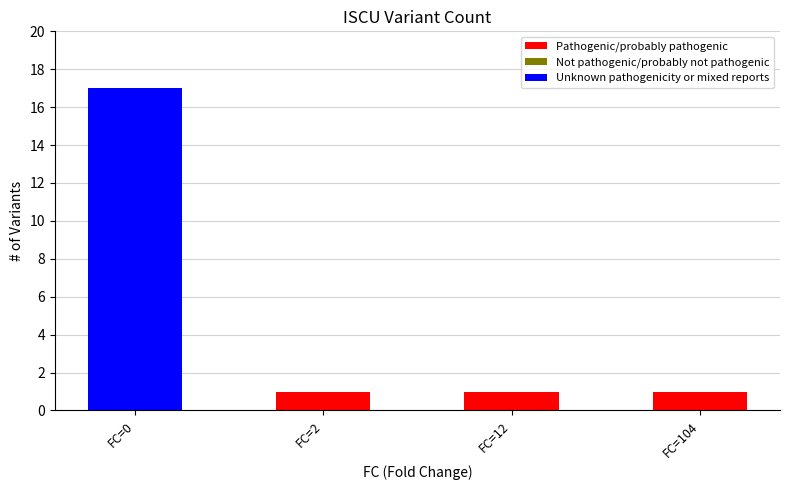

How many distinct data groups are displayed?

2